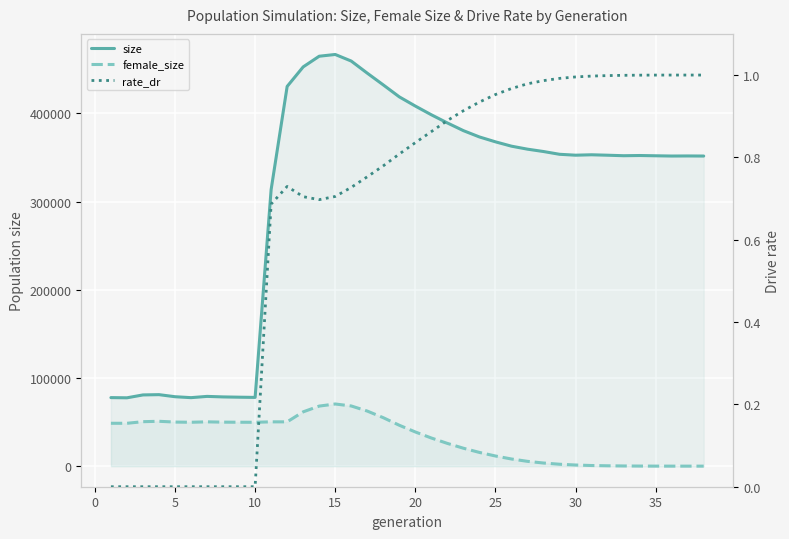

Which series has the largest total across all categories?

size